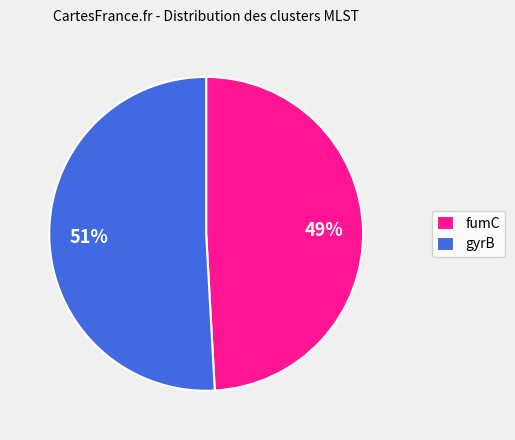

Approximately how many times larger is the value at fumC compared to gyrB?

1.0